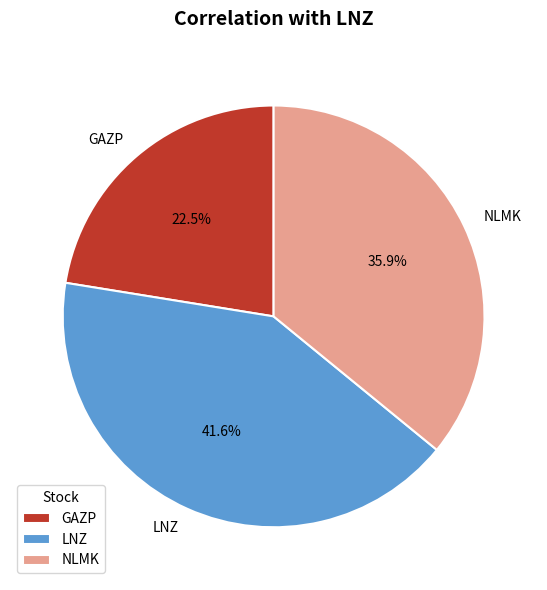

What portion of the pie excludes LNZ?

58.4%